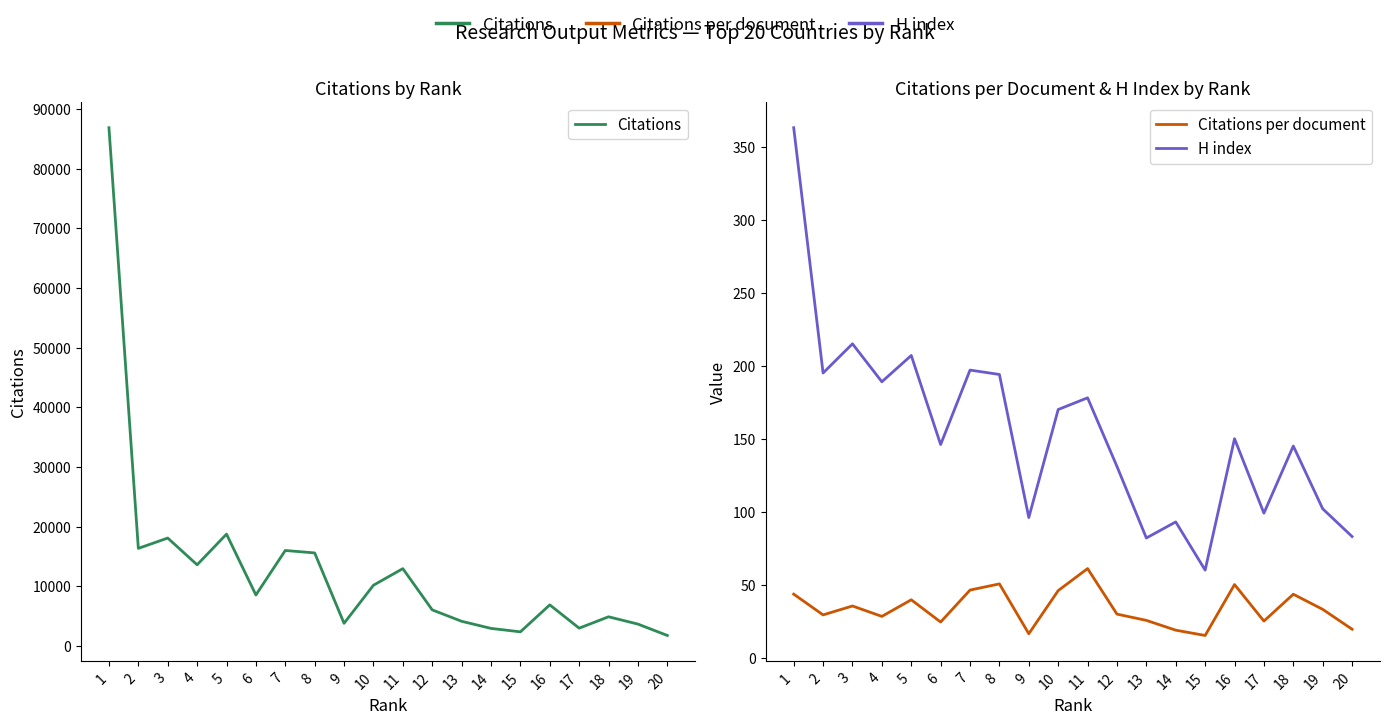

What is the value of the H index point at the 2nd from the left?

195.0